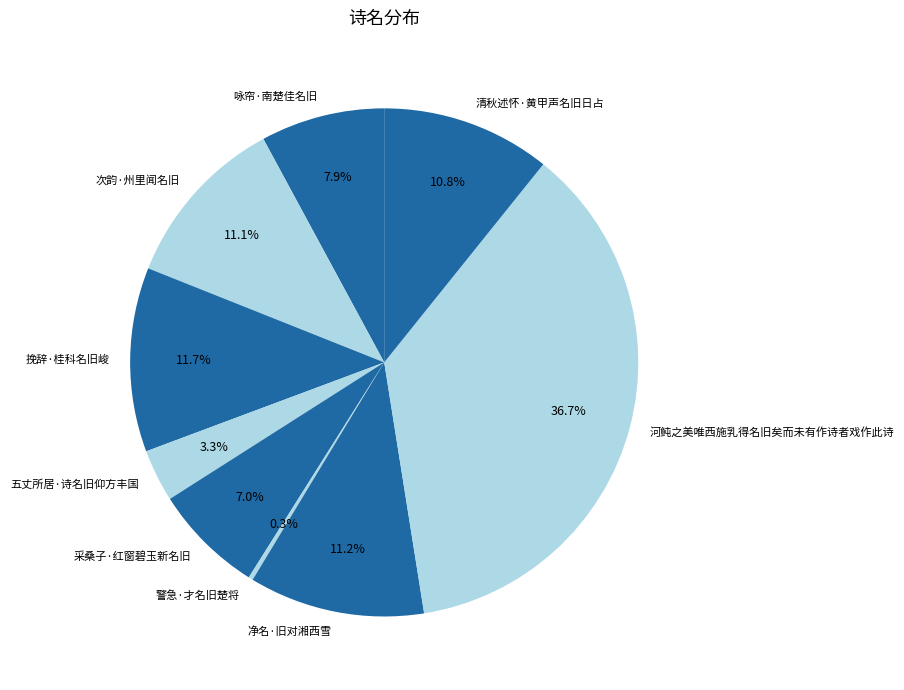

To the nearest percent, what is the average slice percentage?

11%